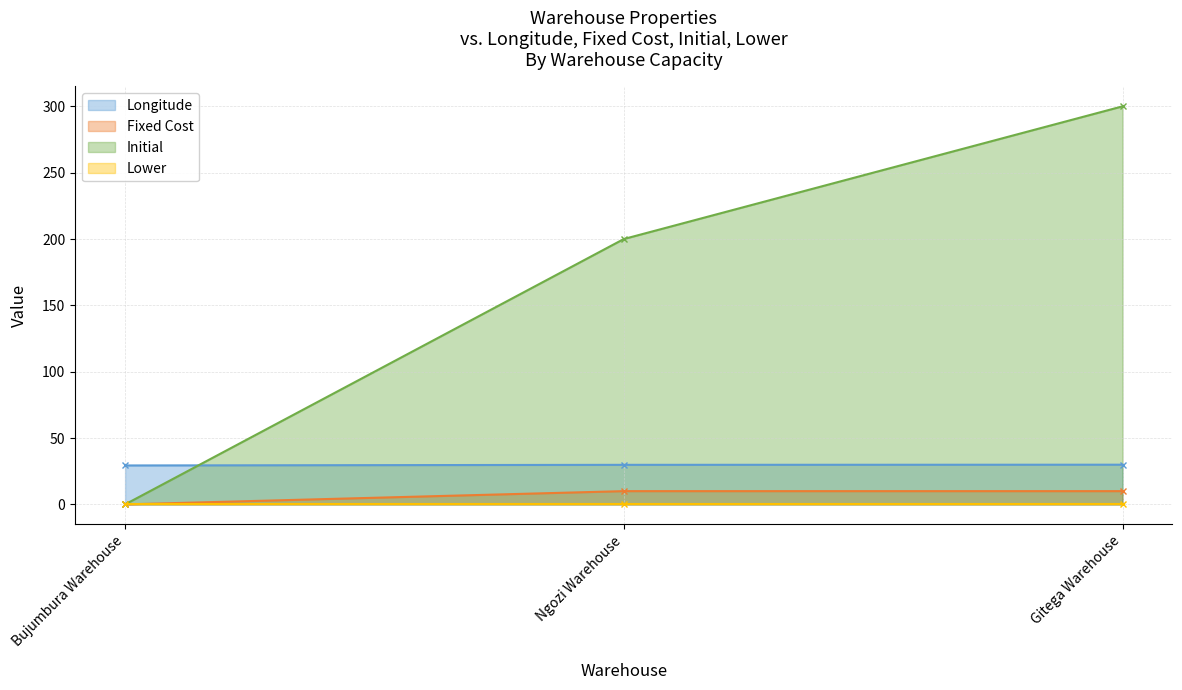

True or false: Fixed Cost has a value of -3.5 at Bujumbura Warehouse.

False